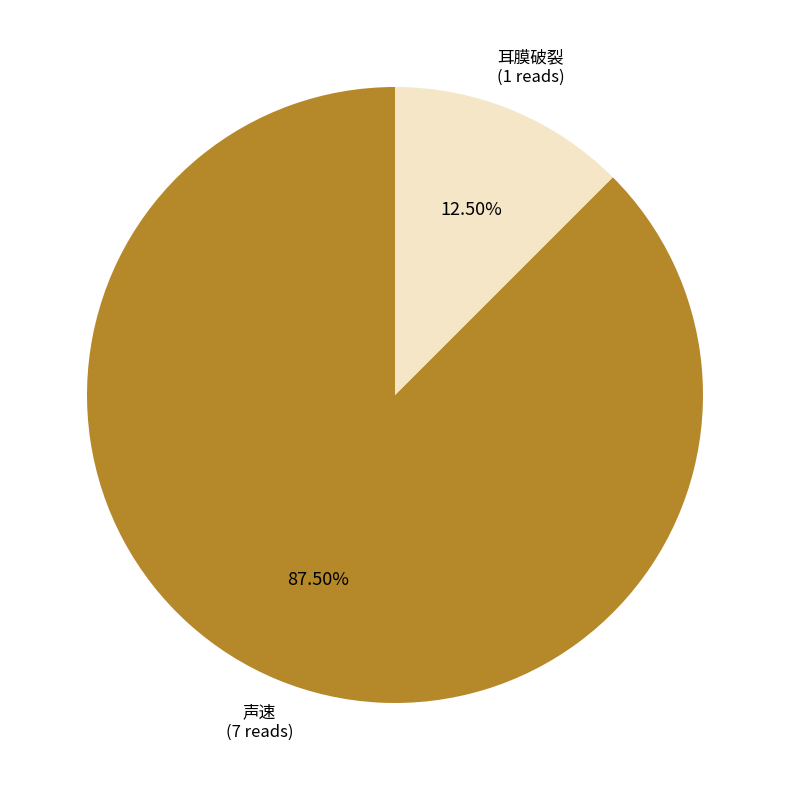

Does 耳膜破裂 account for over 50% of the chart?

No